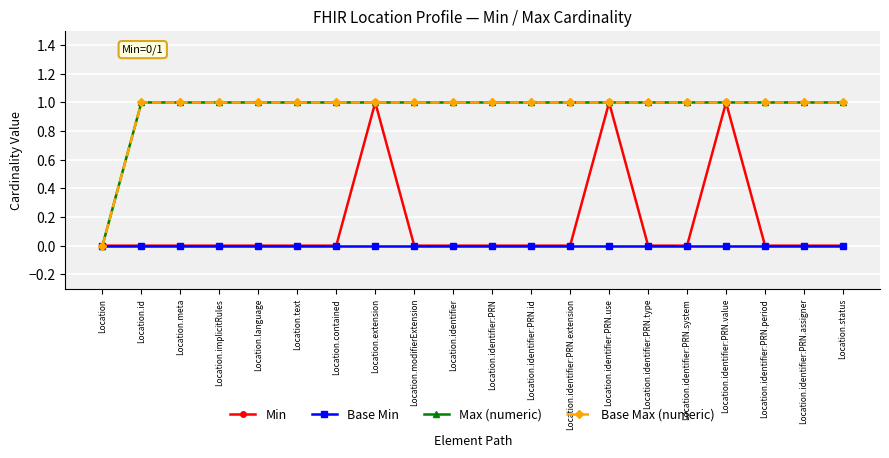

The value of Base Max (numeric) at Location.identifier:PRN.assigner is 2. True or false?

False